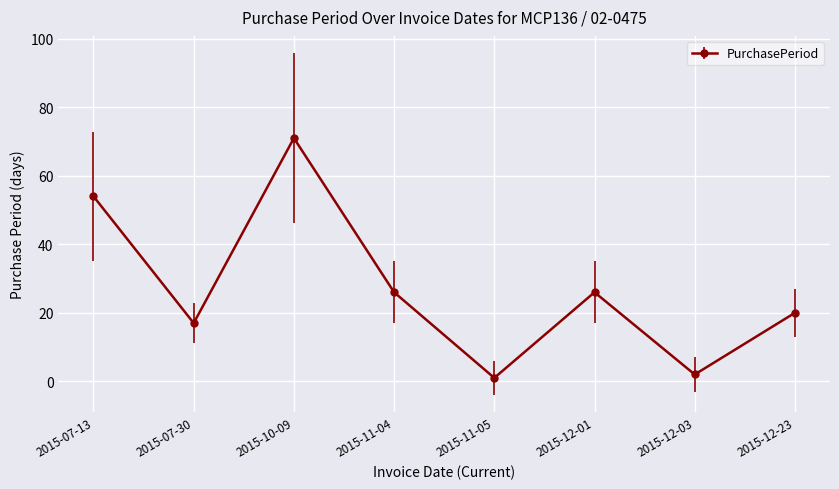

Count the number of categories in the chart.

8